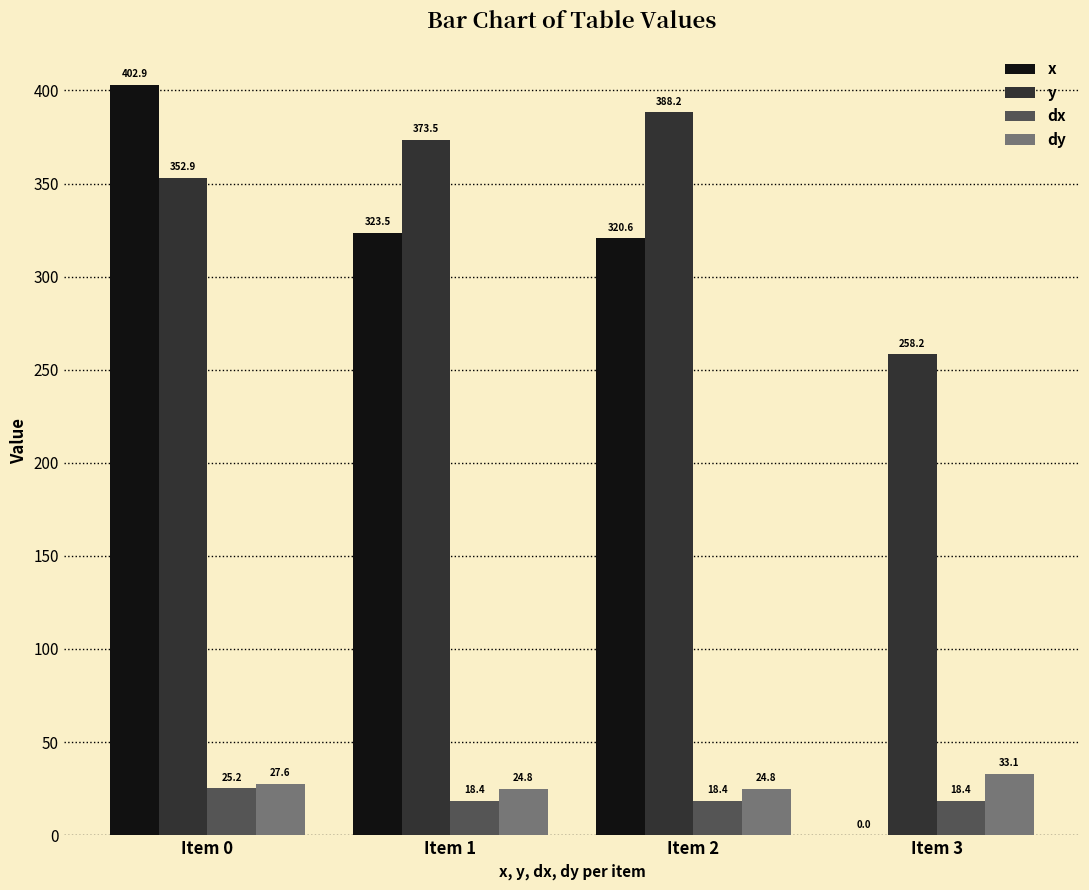

At which label is y closest to 323?

Item 0